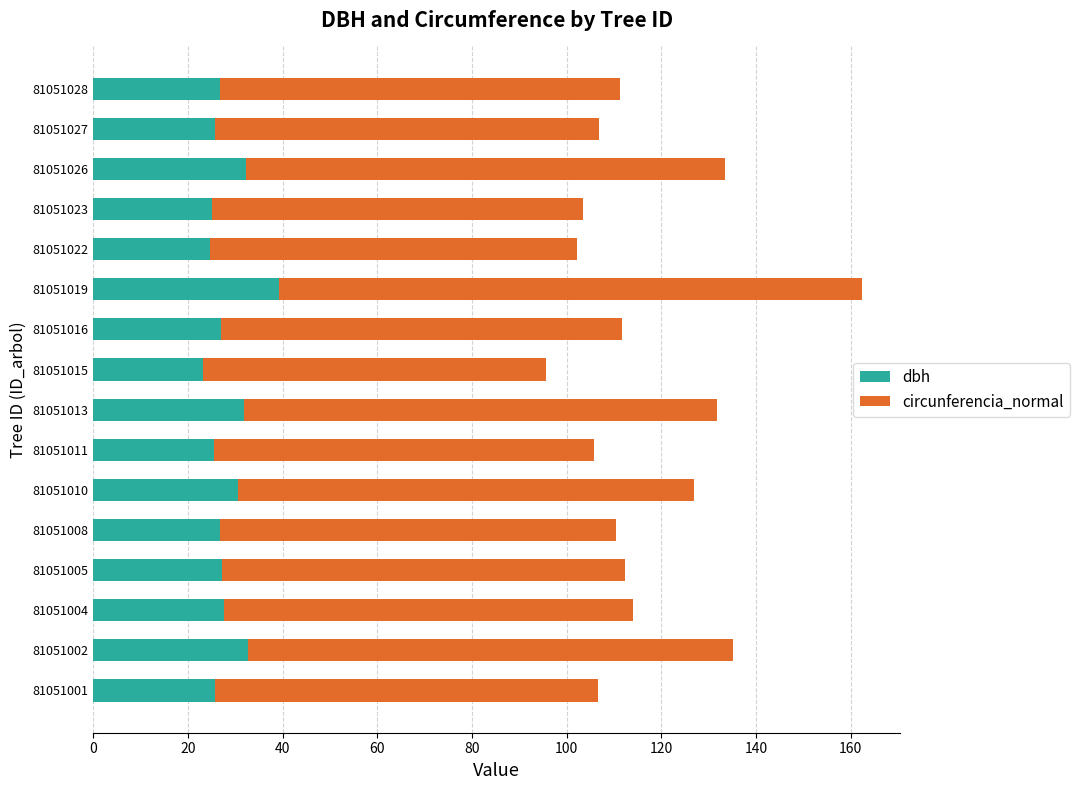

What is the sum of the dbh values at 81051027 and 81051023?

50.8